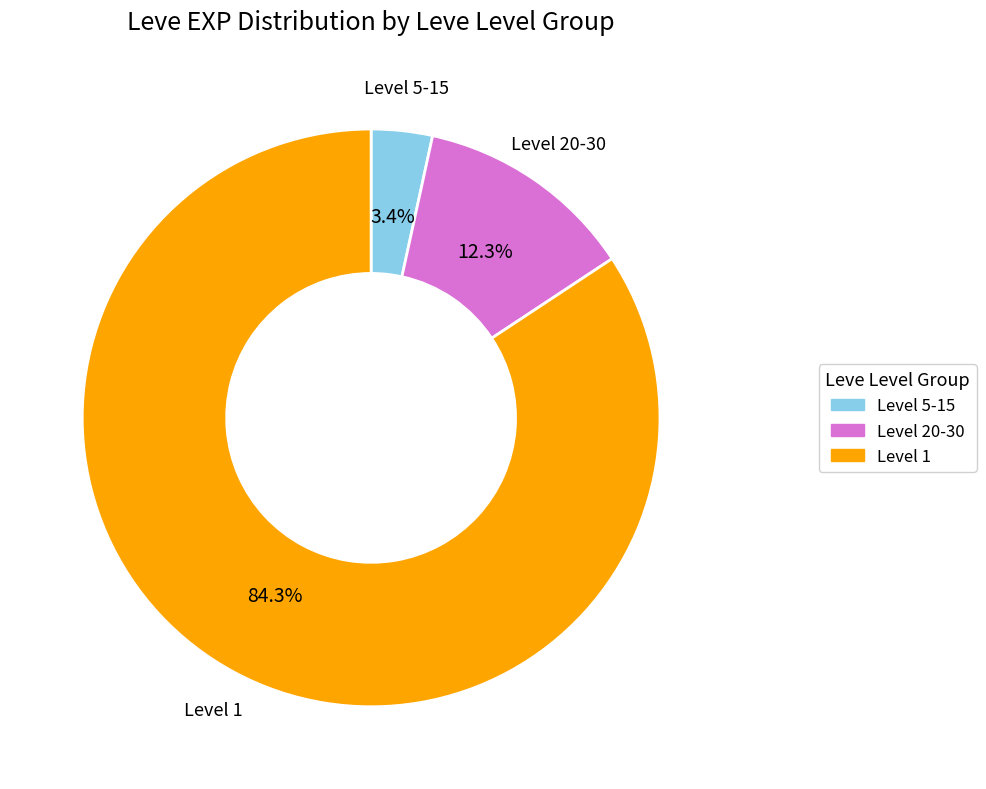

Which has a higher value, Level 1 or Level 20-30?

Level 1